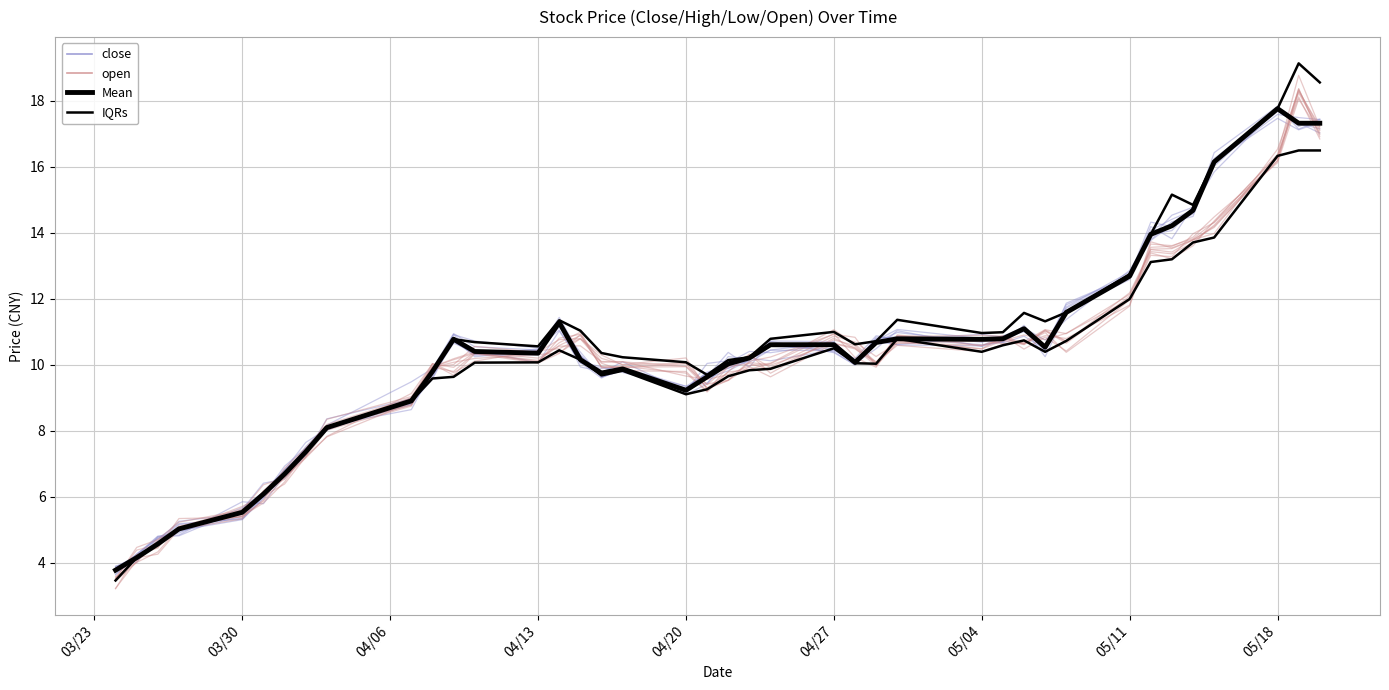

Count the number of categories in the chart.

40